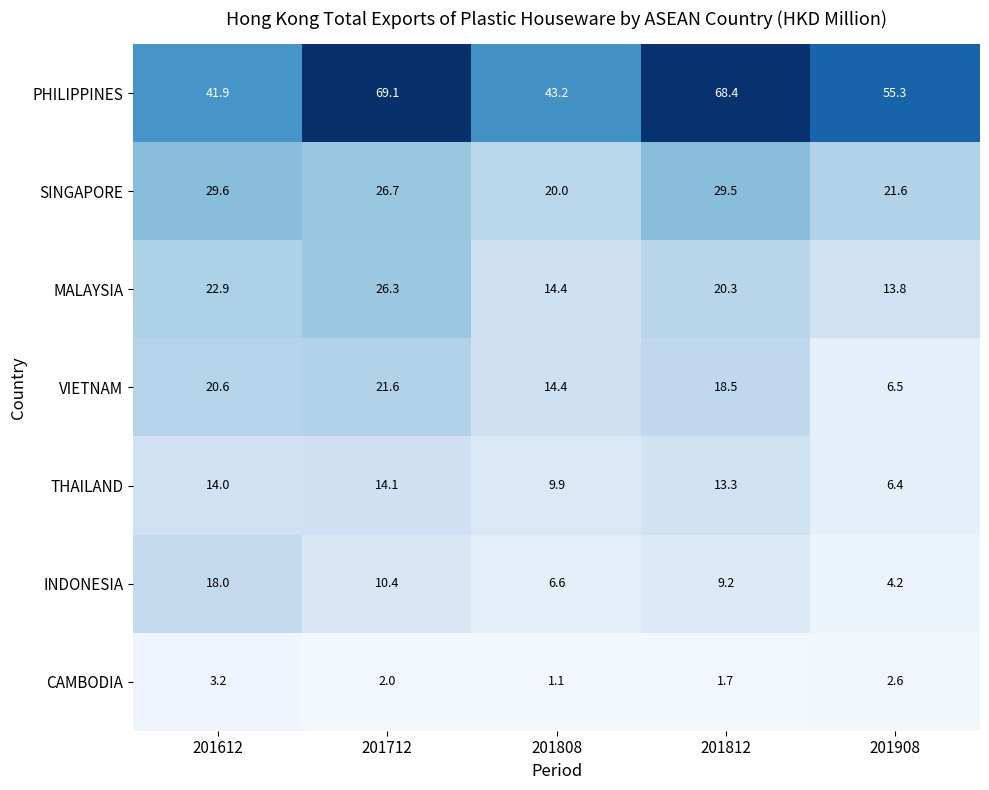

What is the sum of all VIETNAM values?

81.6